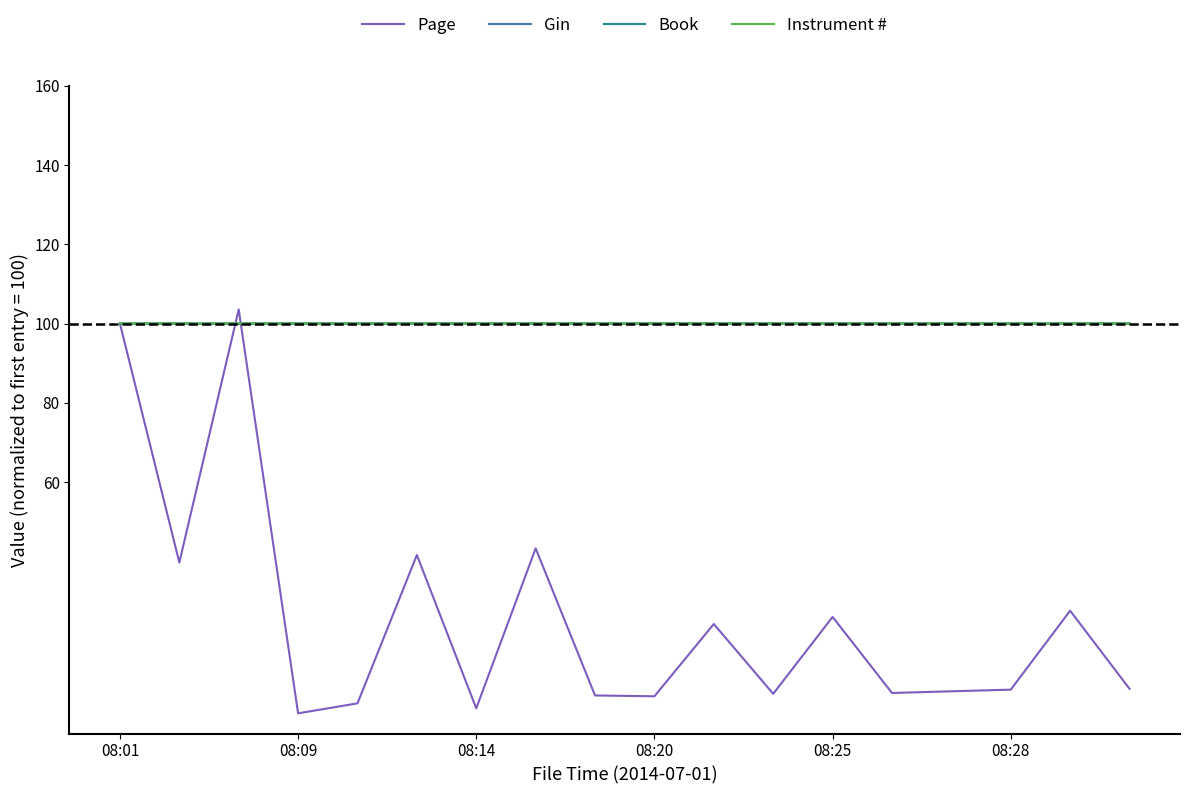

What is the maximum value shown in the chart?

103.6